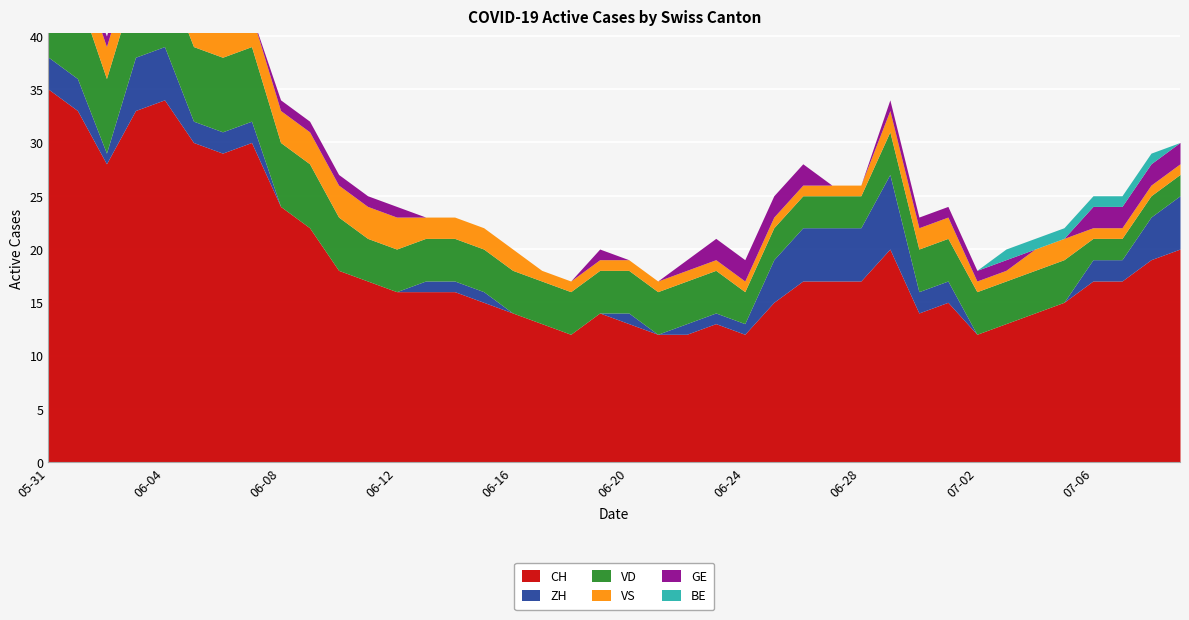

Is it true that VS equals 0 at 2020-06-23?

False